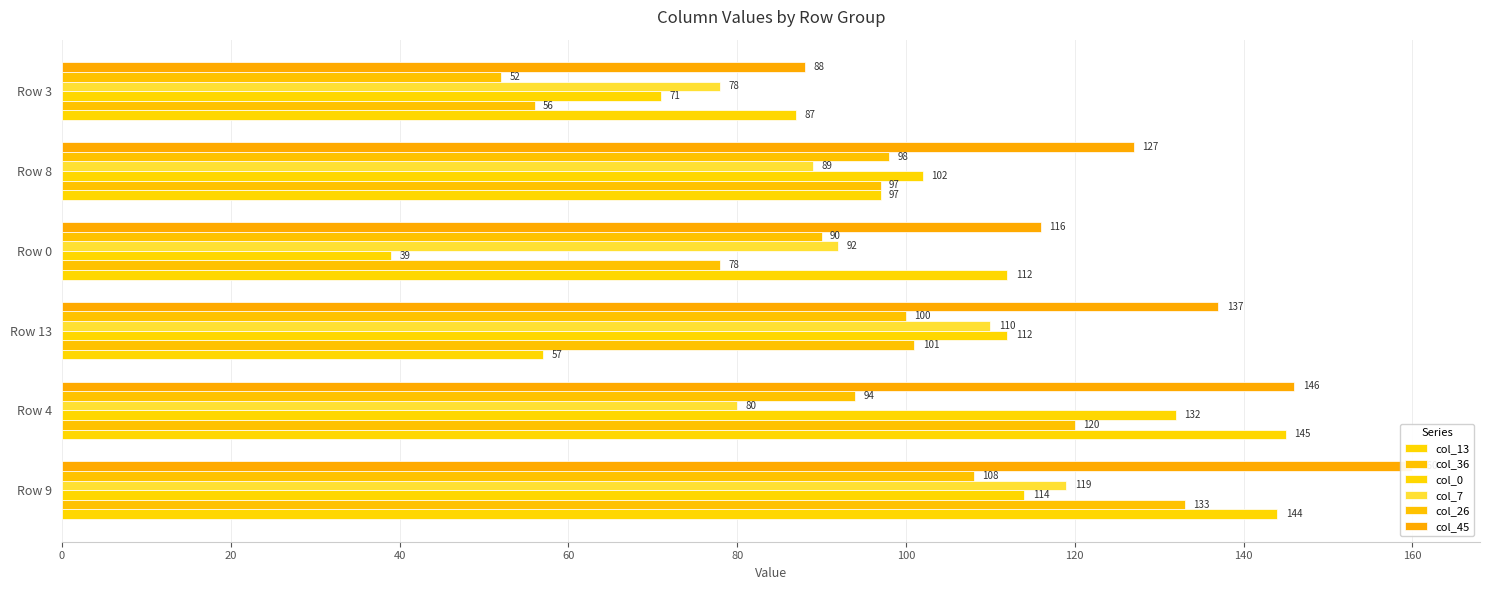

What are all the series names shown in the legend?

col_13, col_36, col_0, col_7, col_26, col_45